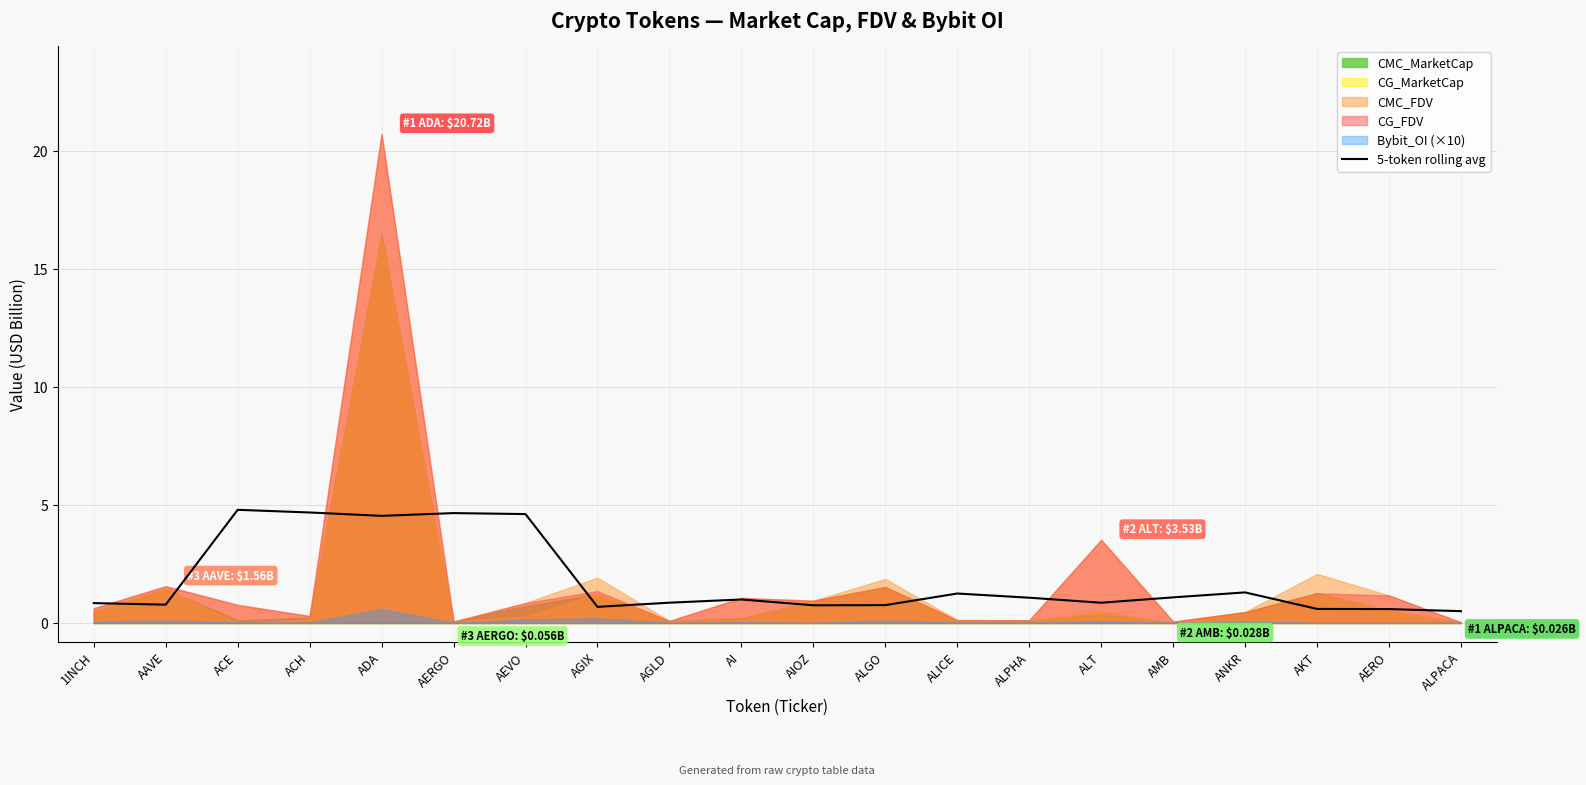

The value of 5-token rolling avg at ALICE is 2.2. True or false?

False